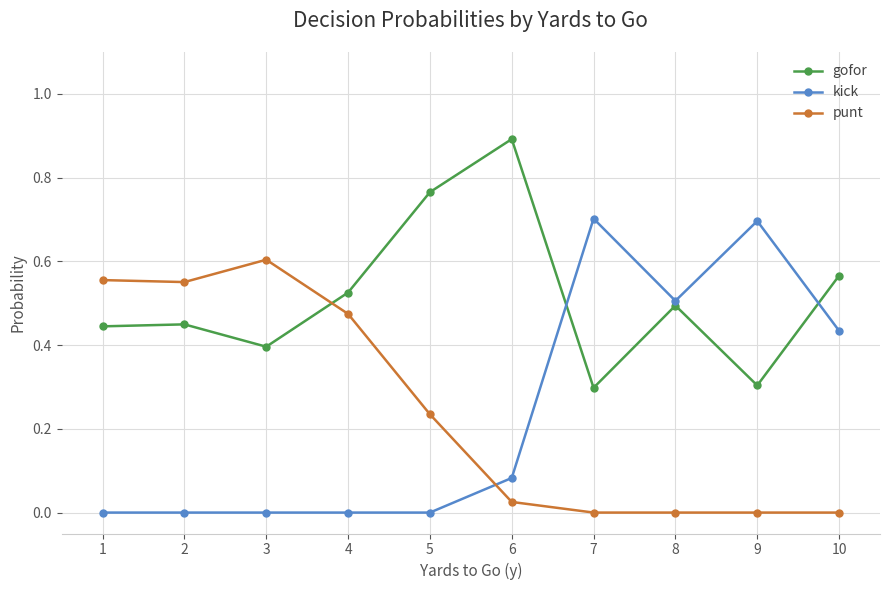

The punt series shows 0.0 at 8. True or false?

True